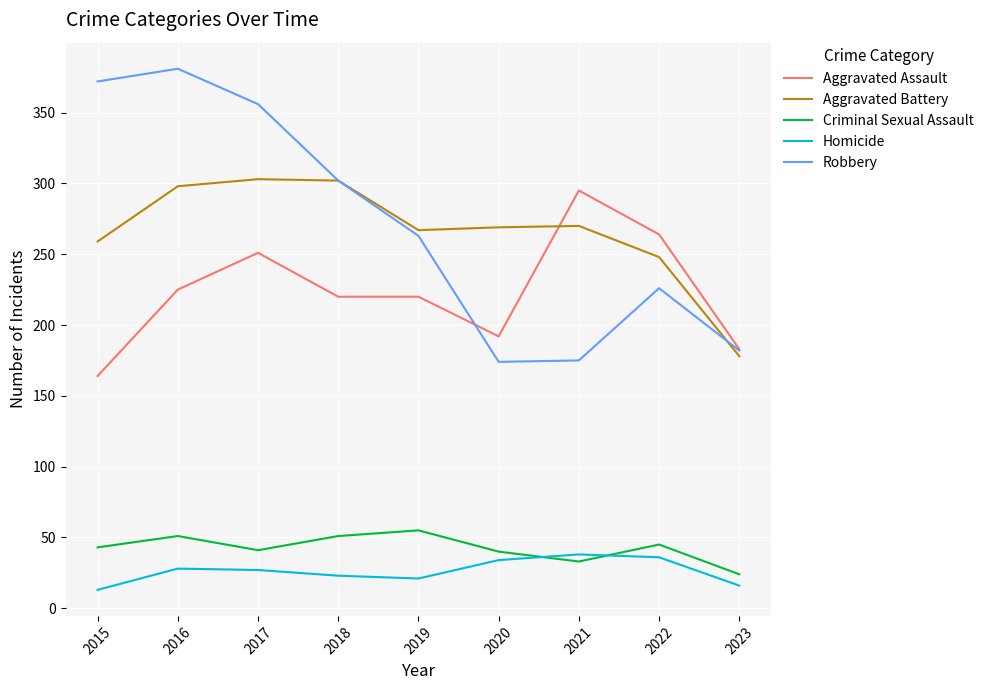

Rank the series at 2019 from lowest to highest value.

Homicide, Criminal Sexual Assault, Aggravated Assault, Robbery, Aggravated Battery